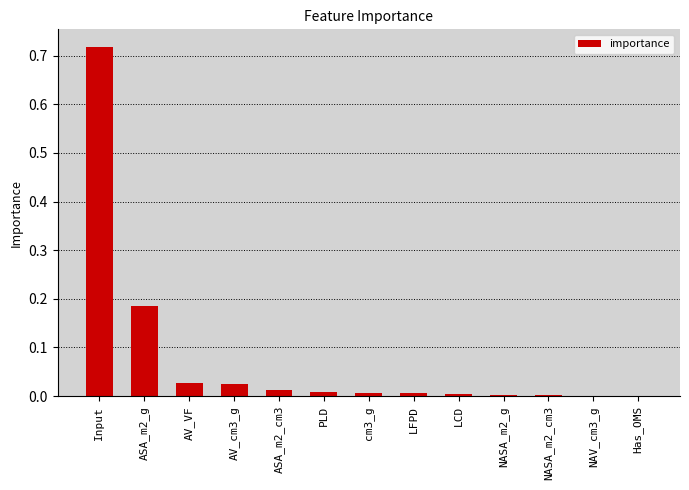

The chart shows a value of 0.0 at NASA_m2_g. True or false?

True